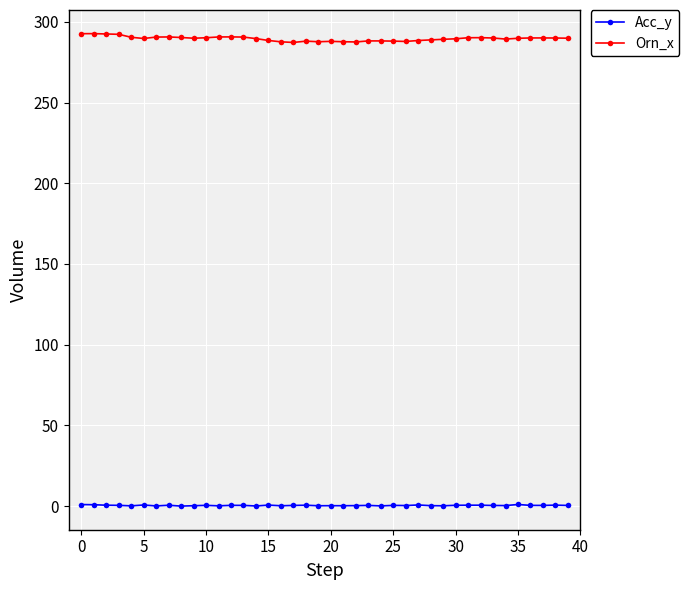

How many categories are shown in the chart?

40